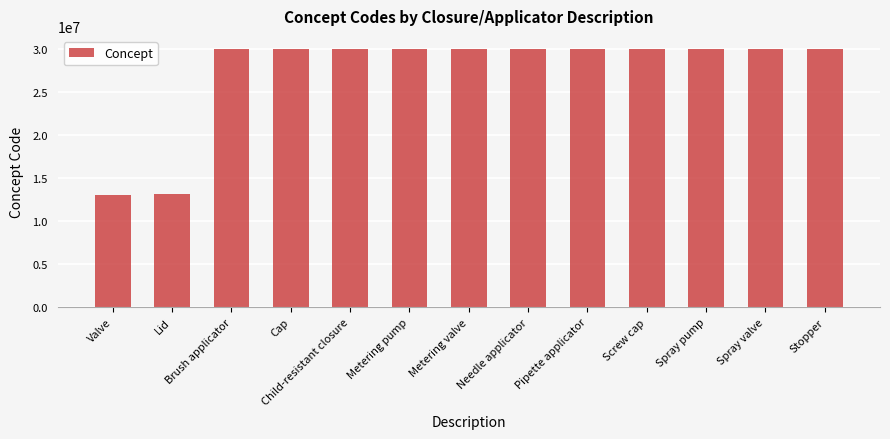

What is the greatest value displayed?

30064000